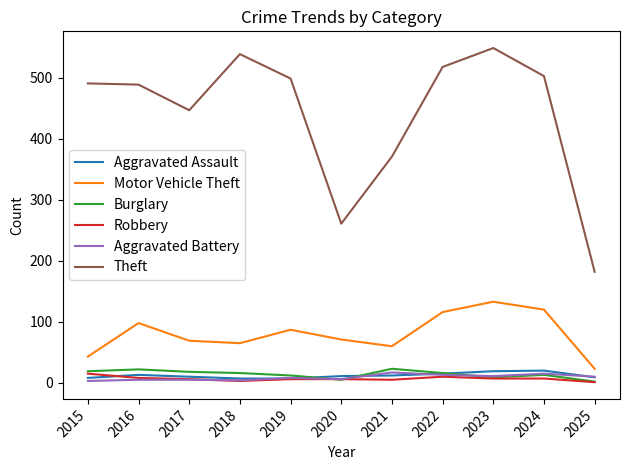

At how many categories does at least one series exceed 112?

11